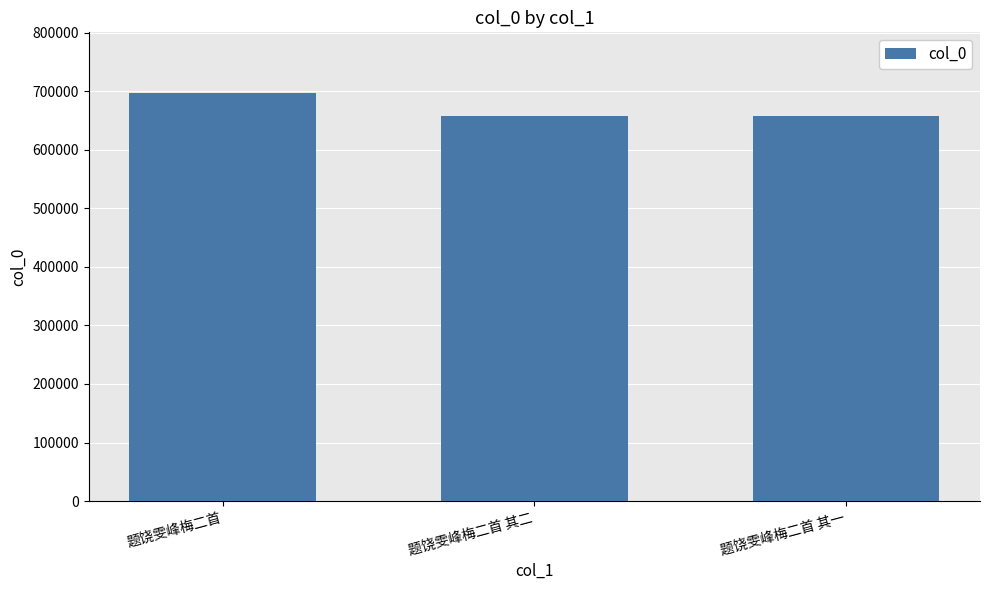

Does the chart contain any negative values?

No